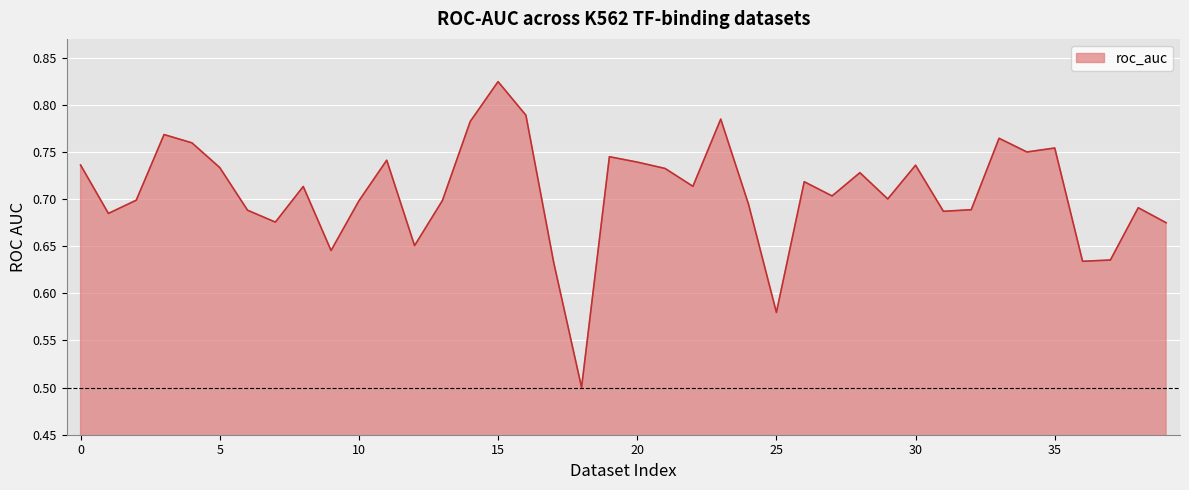

Does the chart have visible grid lines?

Yes